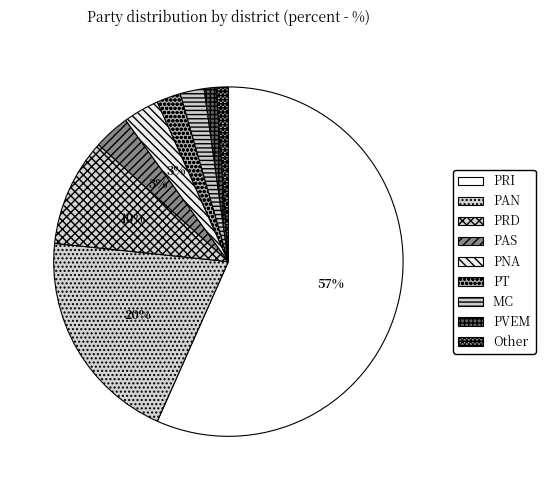

Is the sum of PAS and PAN greater than half?

No